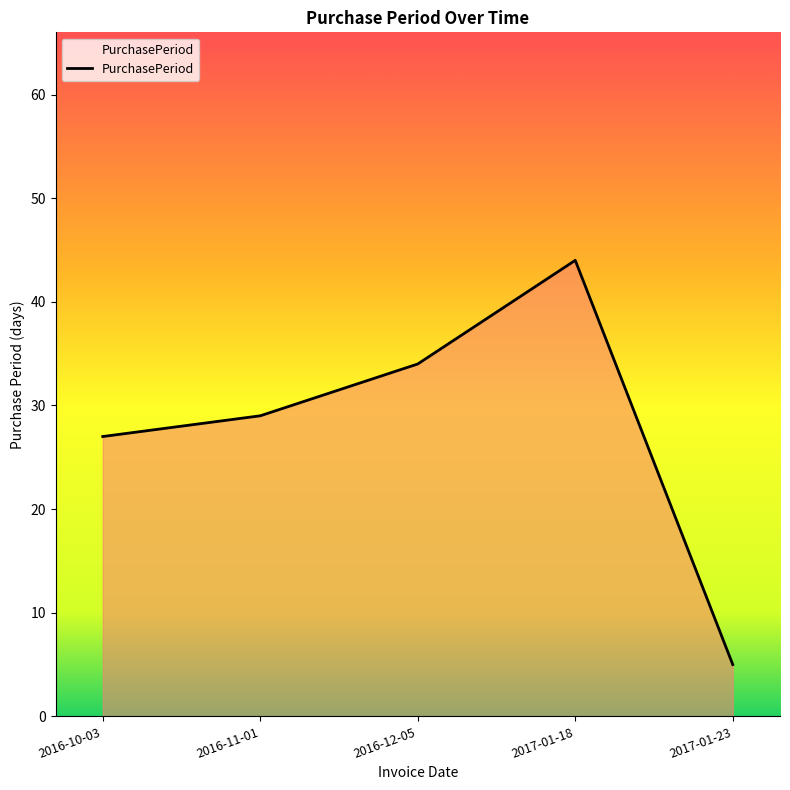

What is the smallest value displayed?

5